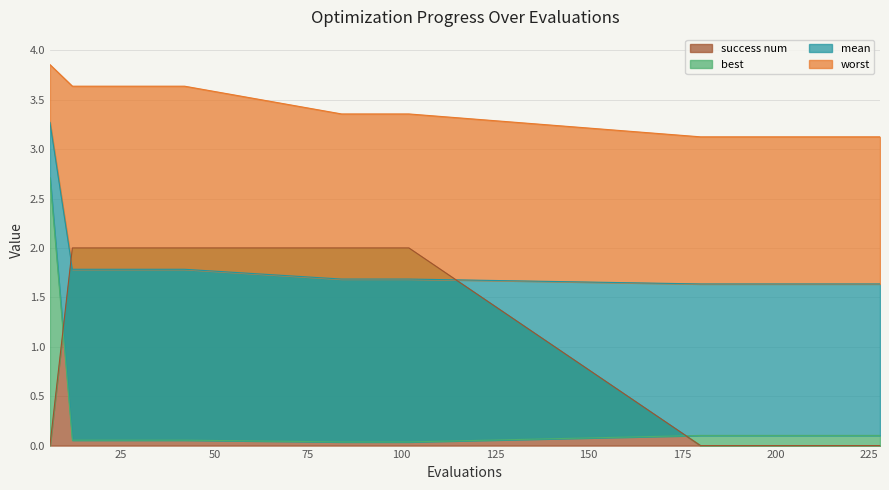

What is the difference between the maximum and minimum values in the mean series?

1.6